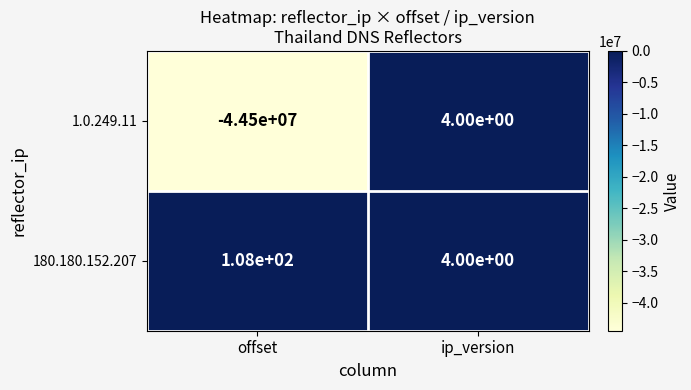

What is the highest value of the 1.0.249.11 series?

4